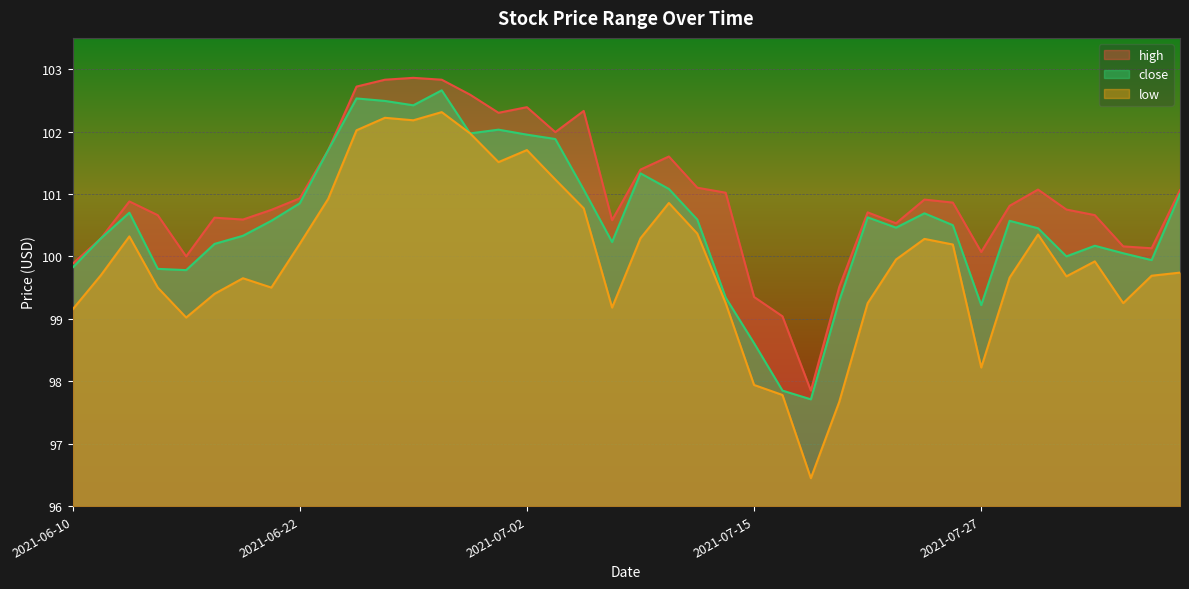

Is it true that low equals 97.8 at 2021-07-16?

True